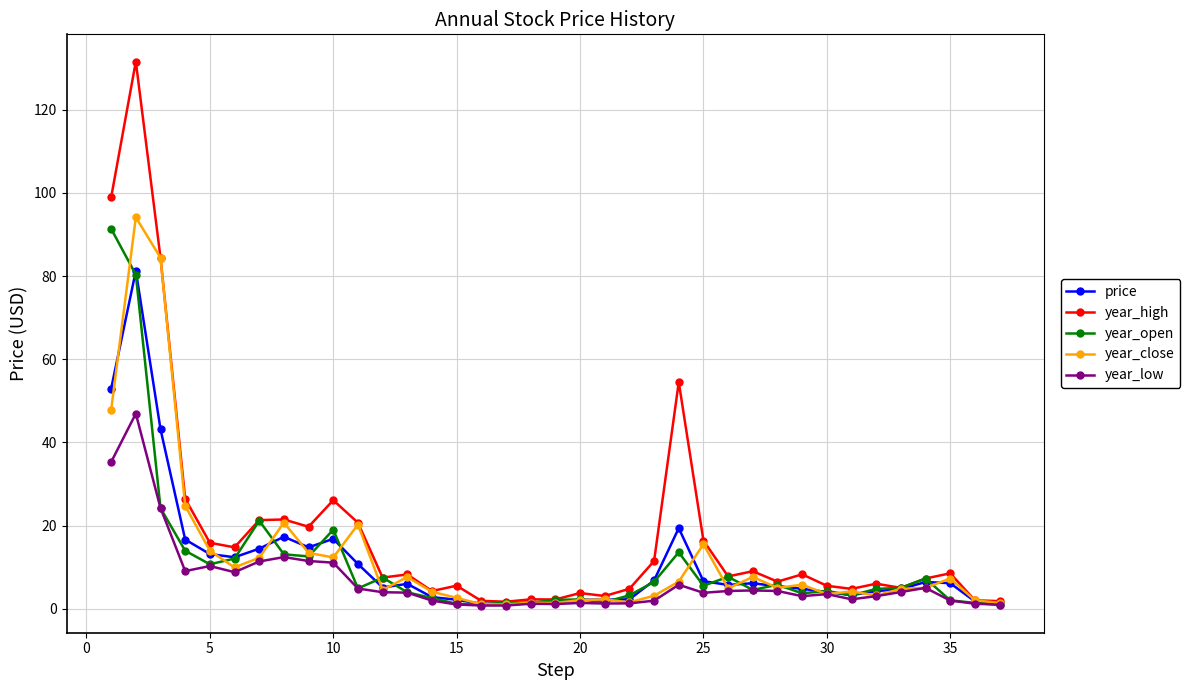

What is the greatest value displayed?

131.6